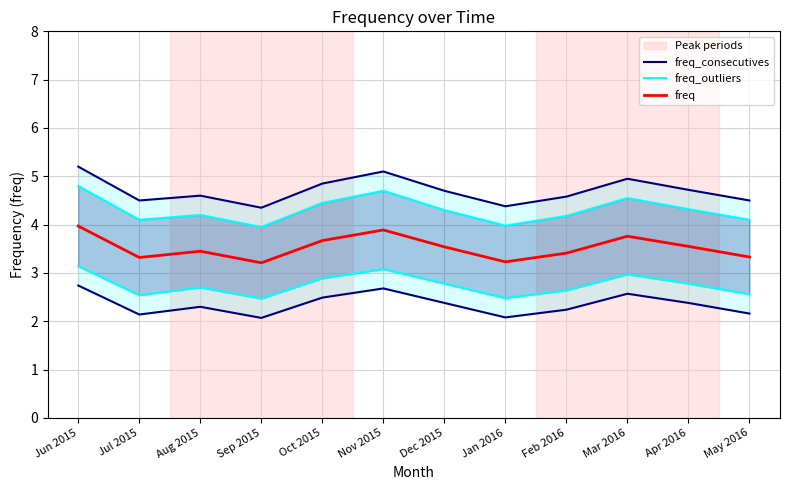

At which category does freq_outliers reach its first local valley?

Jul 2015